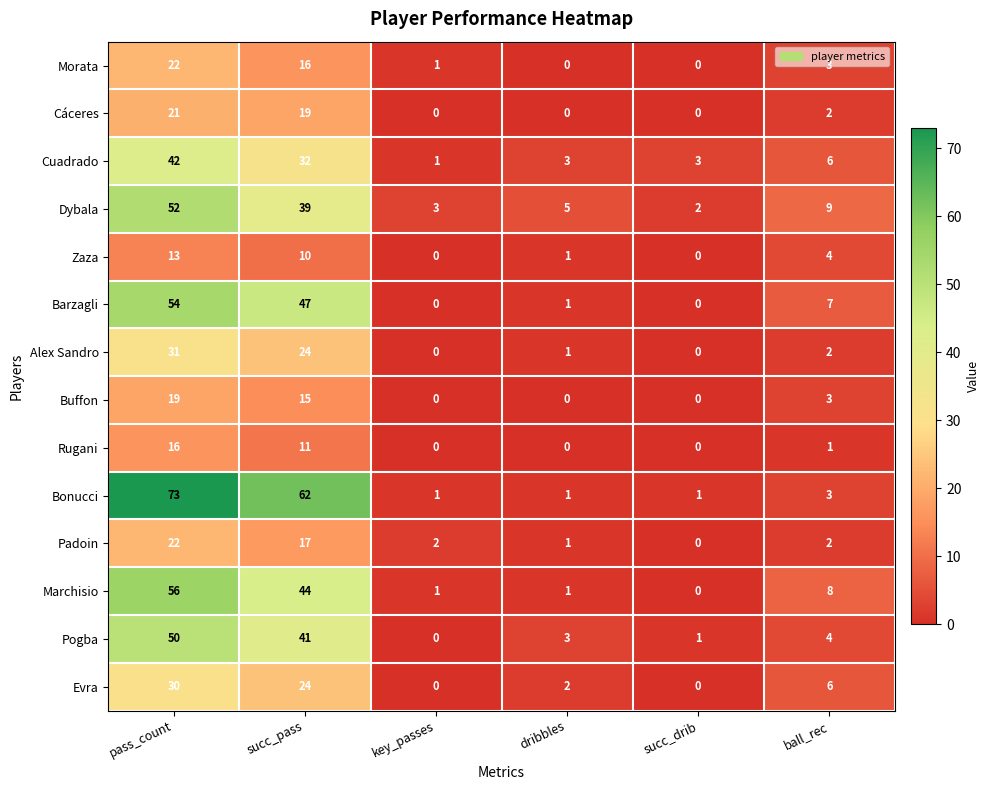

The Zaza series shows 0 at key_passes. True or false?

True